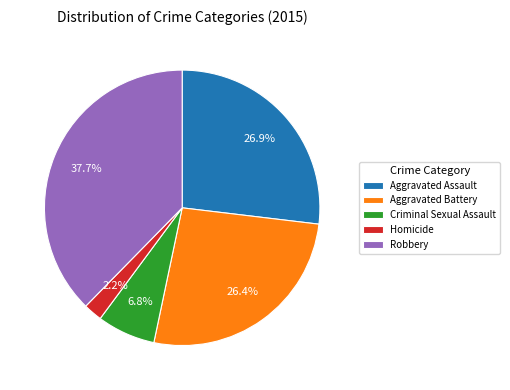

Count the number of slices in the pie.

5